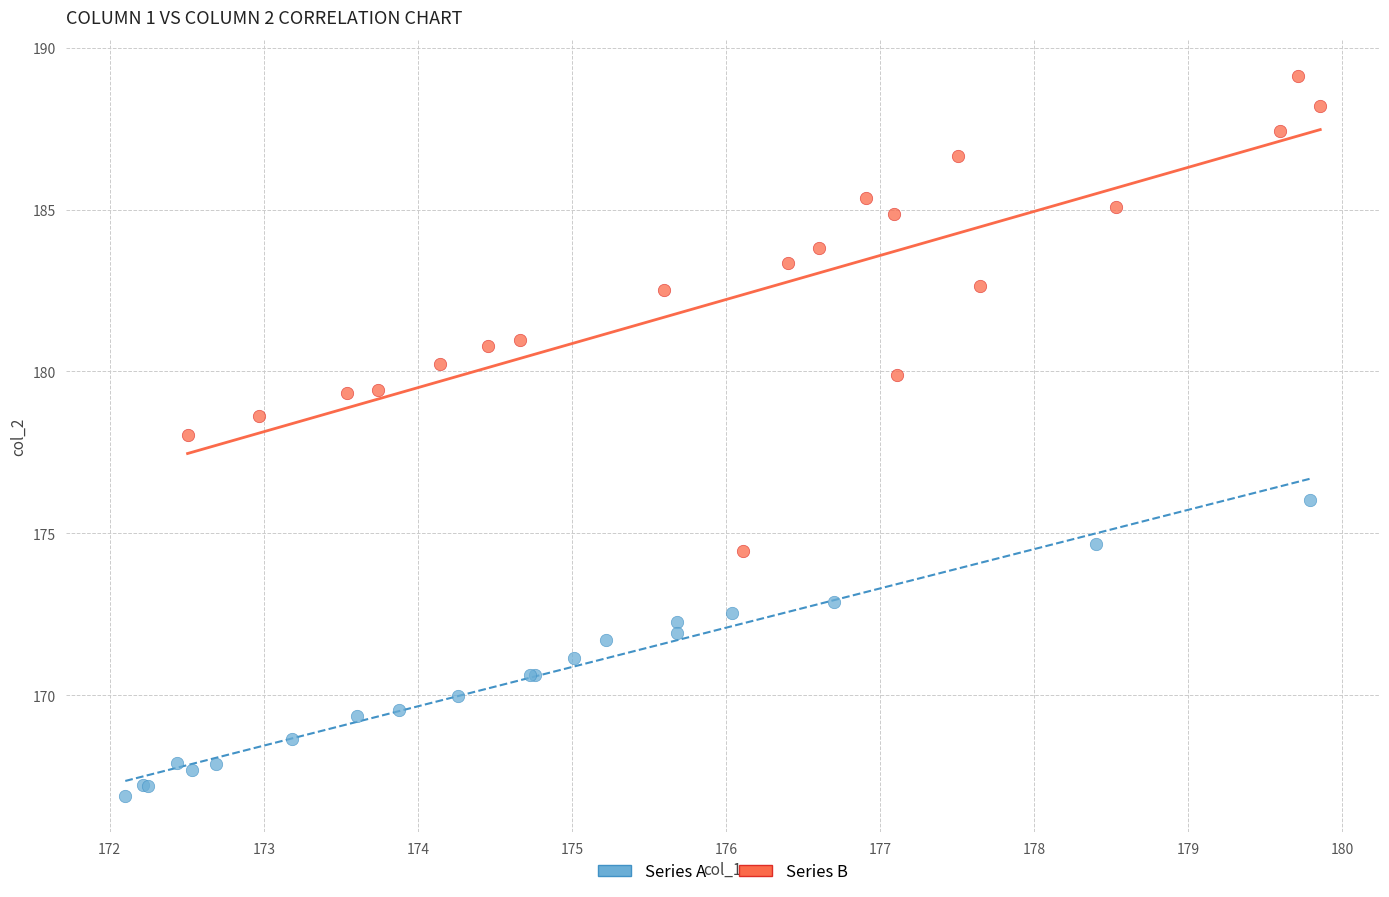

What are all the series names shown in the legend?

Series A, Series B